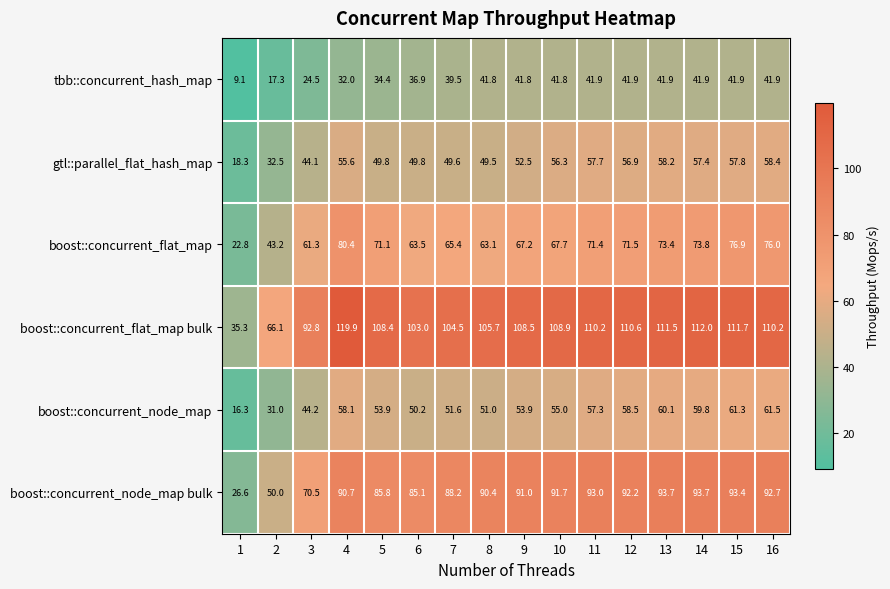

What is the total value across all series at 6?

388.5